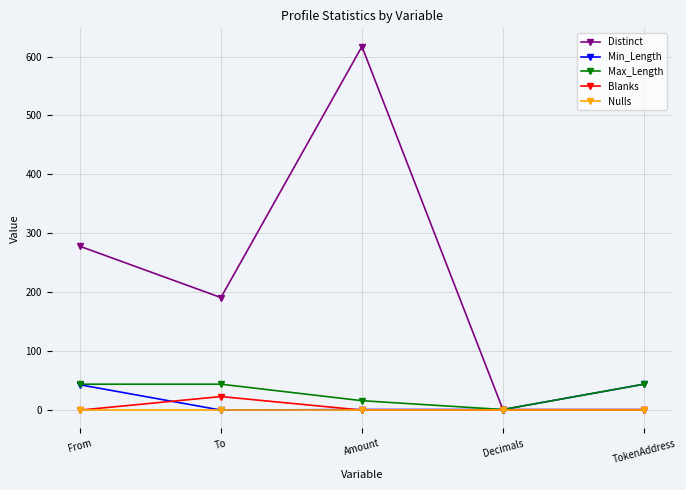

Which series has the widest spread of values?

Distinct